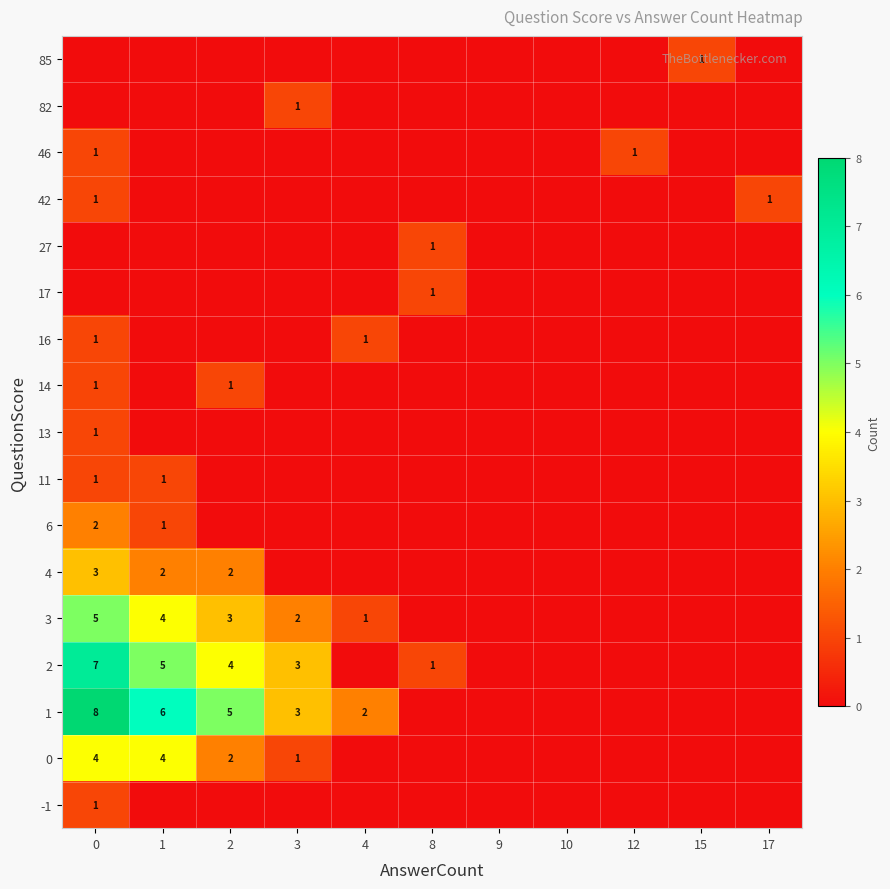

Is it true that 2 equals 3 at 0?

False